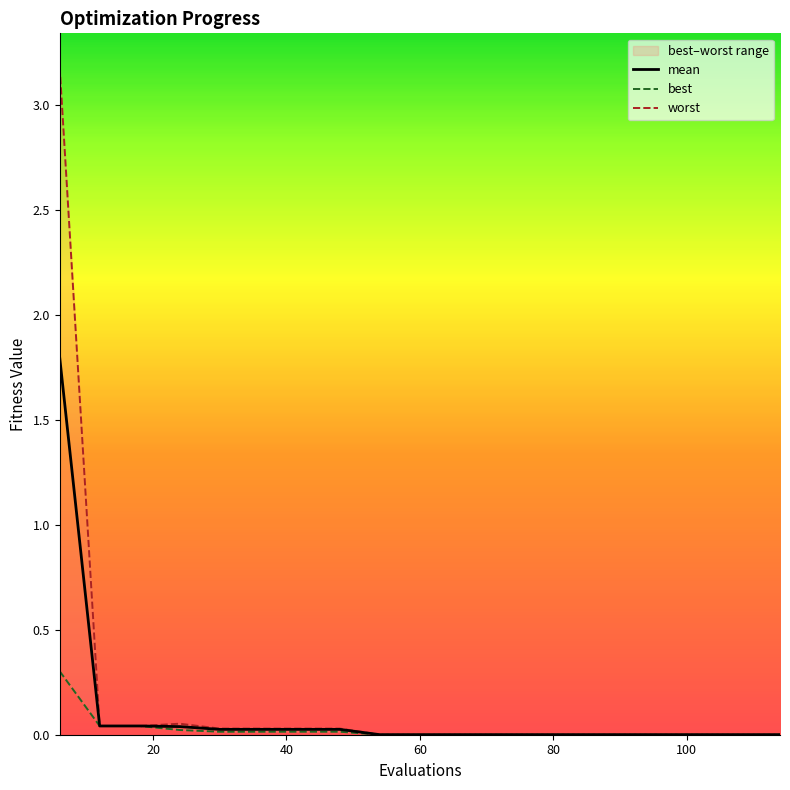

At which label is worst closest to 1?

24